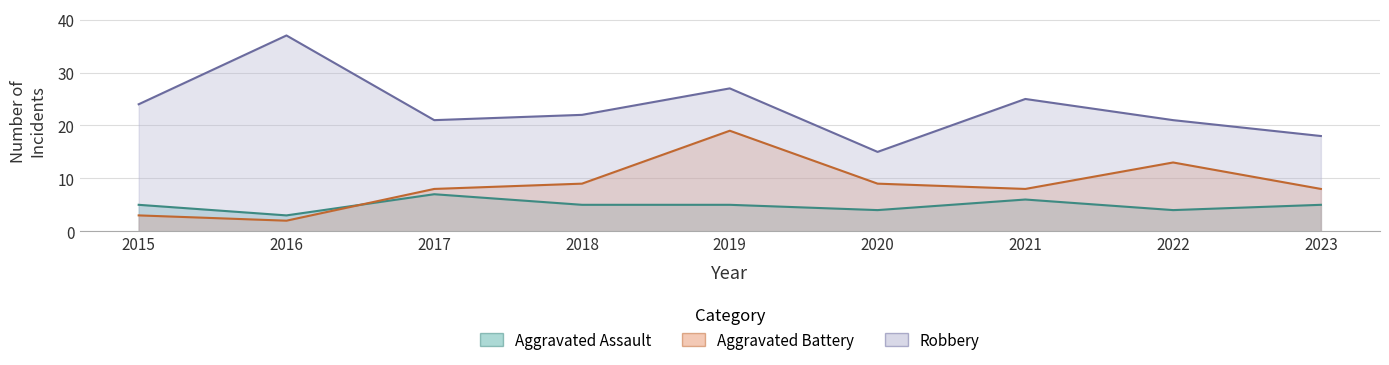

True or false: Aggravated Battery and Aggravated Assault intersect in this chart.

True